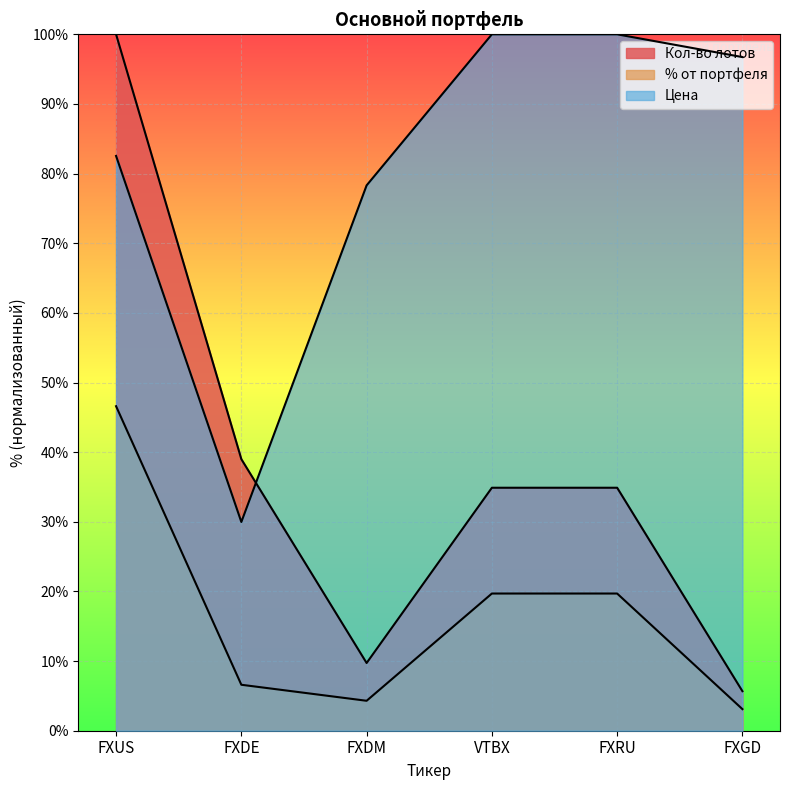

The value of % от портфеля at FXUS is 83.7. True or false?

False